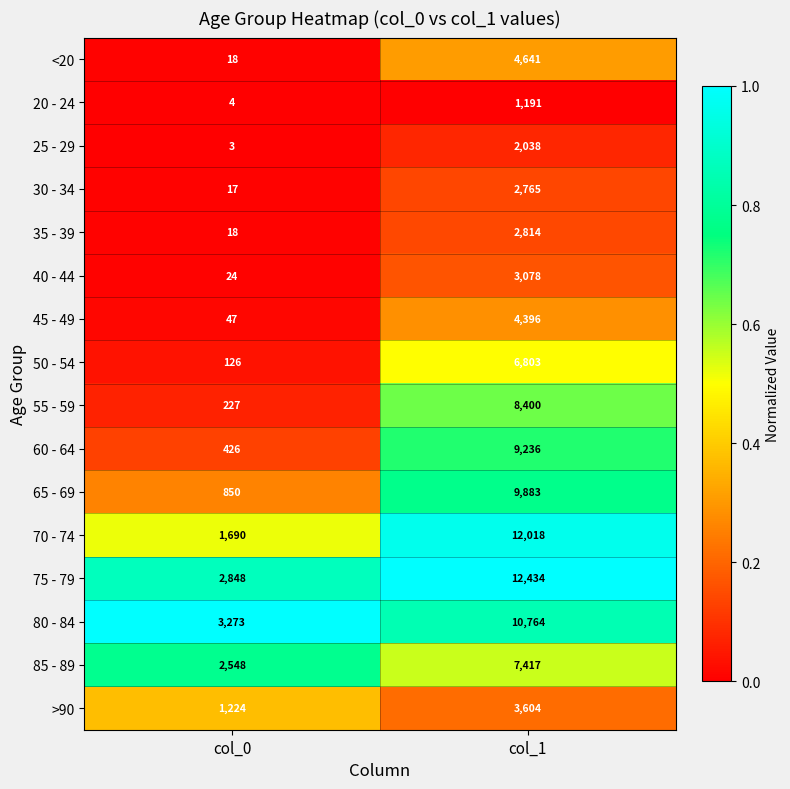

What is the difference between the maximum and minimum values in the 65 - 69 series?

9033